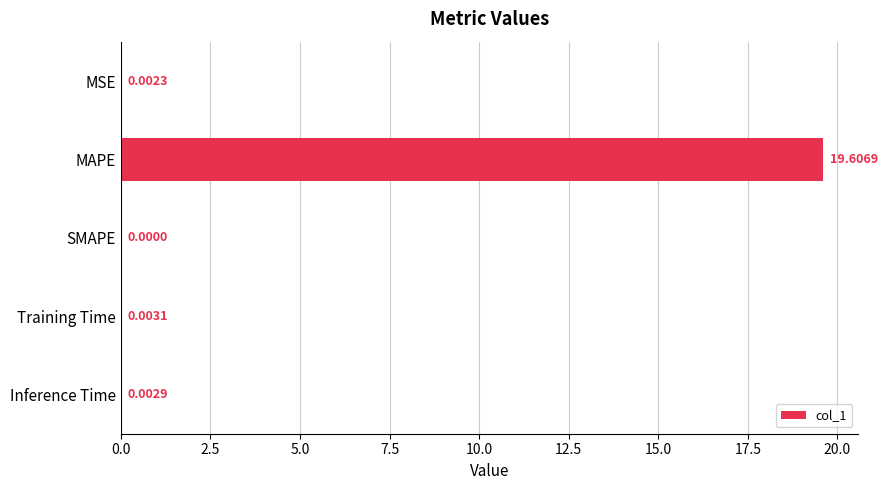

Between MAPE and Inference Time, which is larger?

MAPE